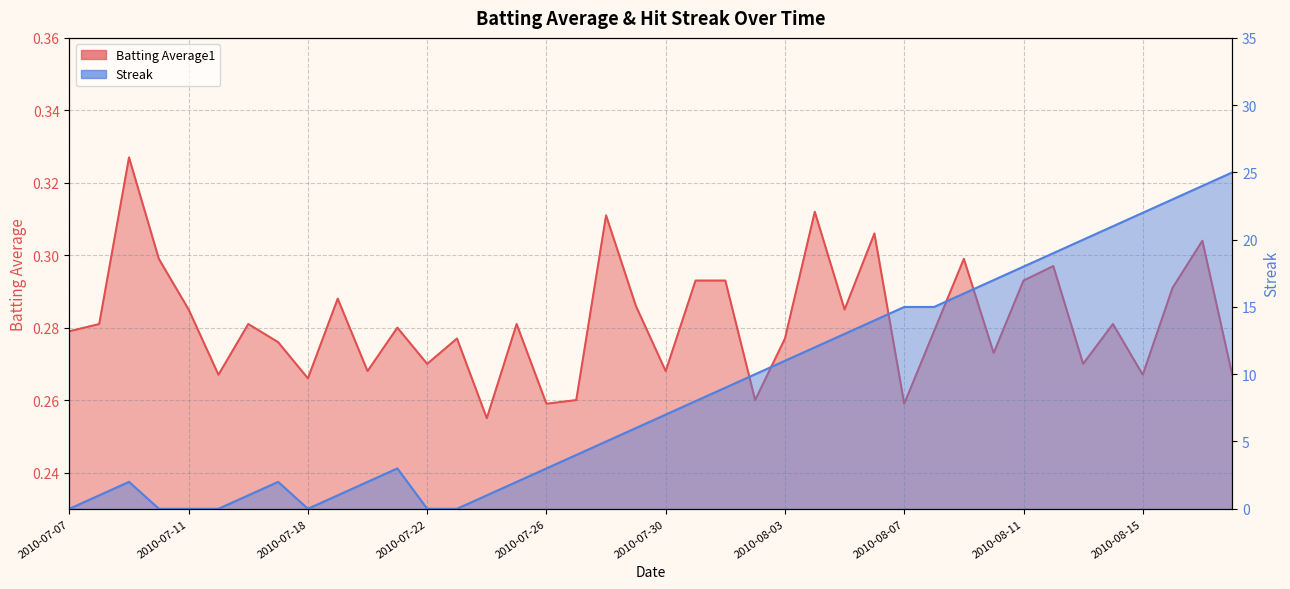

Which series changed the most between 2010-07-20 and 2010-07-25?

Batting Average1